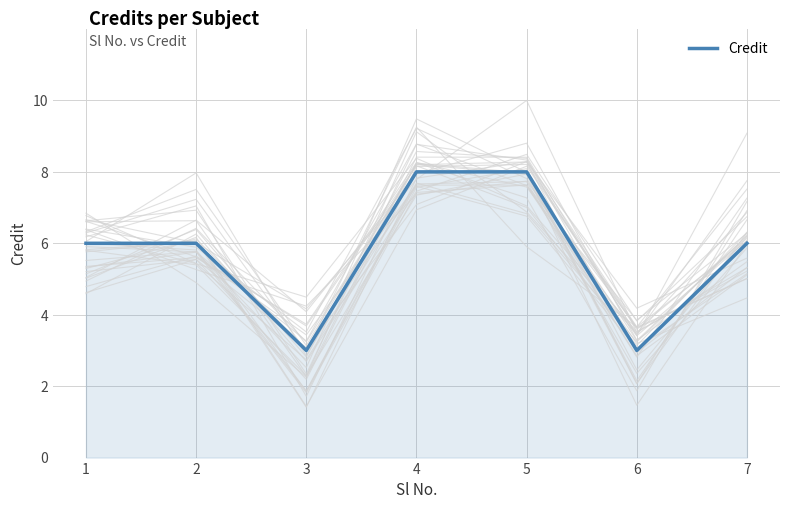

List the labels in order of value, smallest first.

3, 6, 1, 2, 7, 4, 5